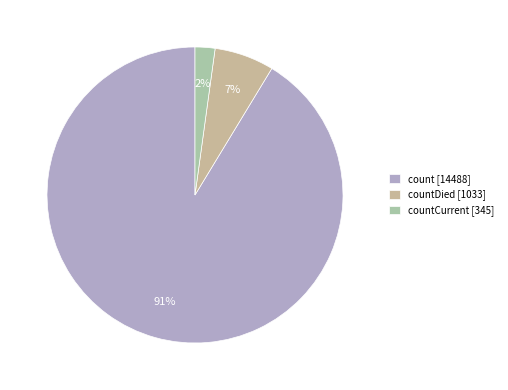

Which category accounts for the majority?

count [14488]